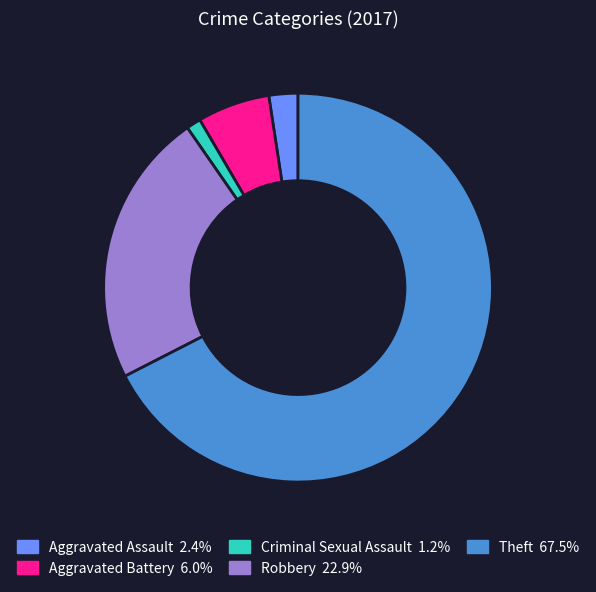

How many slices are in this pie chart?

5